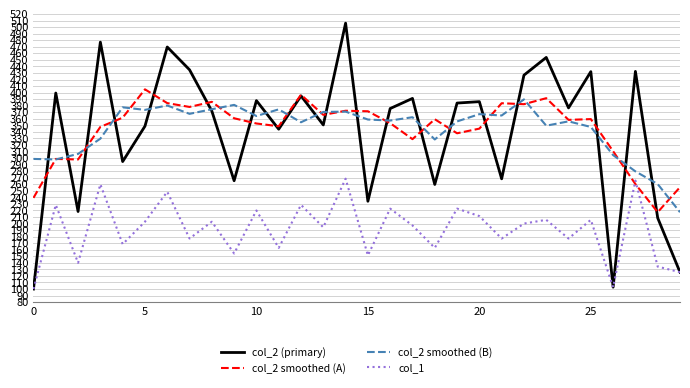

True or false: col_2 smoothed (B) and col_1 intersect in this chart.

False